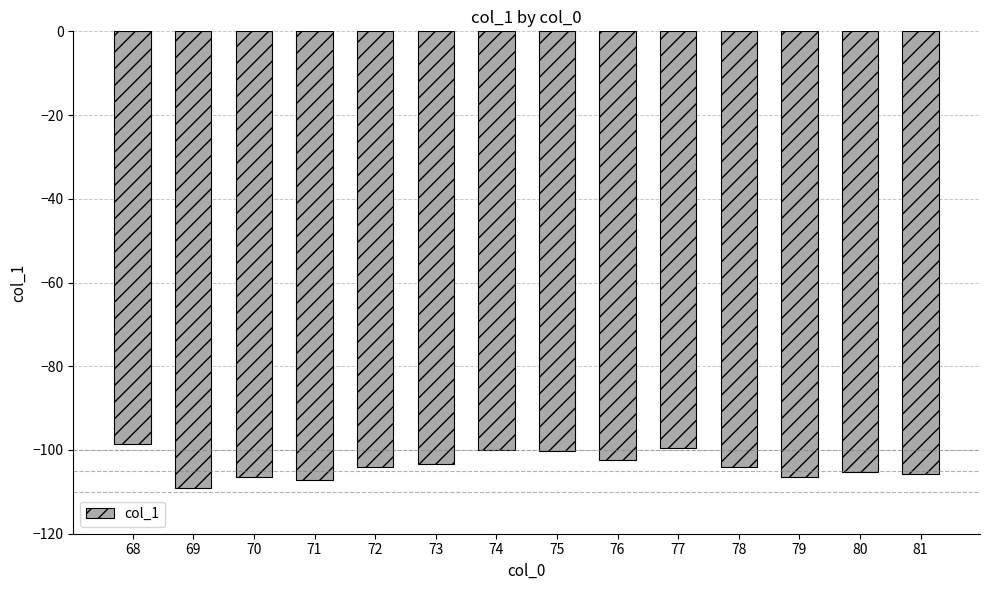

True or false: the data shows -29.1 at 77.

False